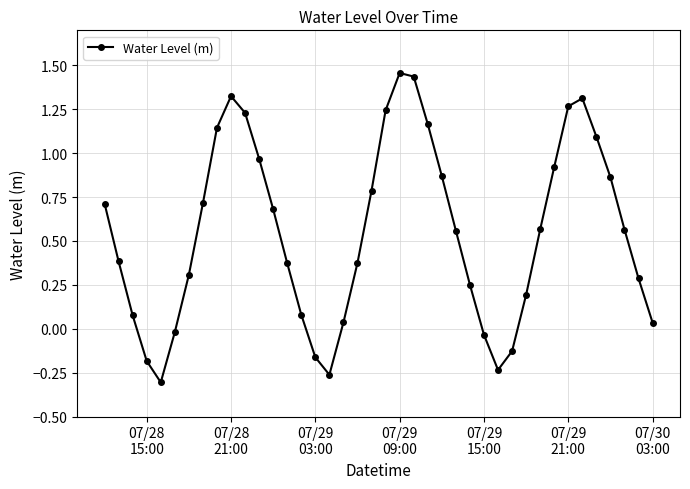

How many values are above zero?

32